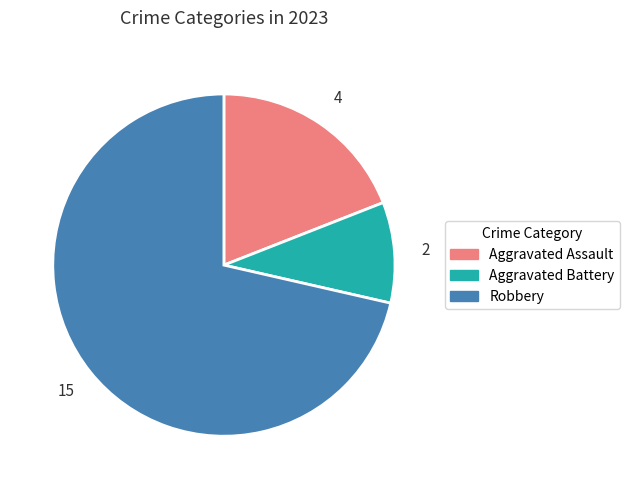

Does Aggravated Assault account for over 50% of the chart?

No